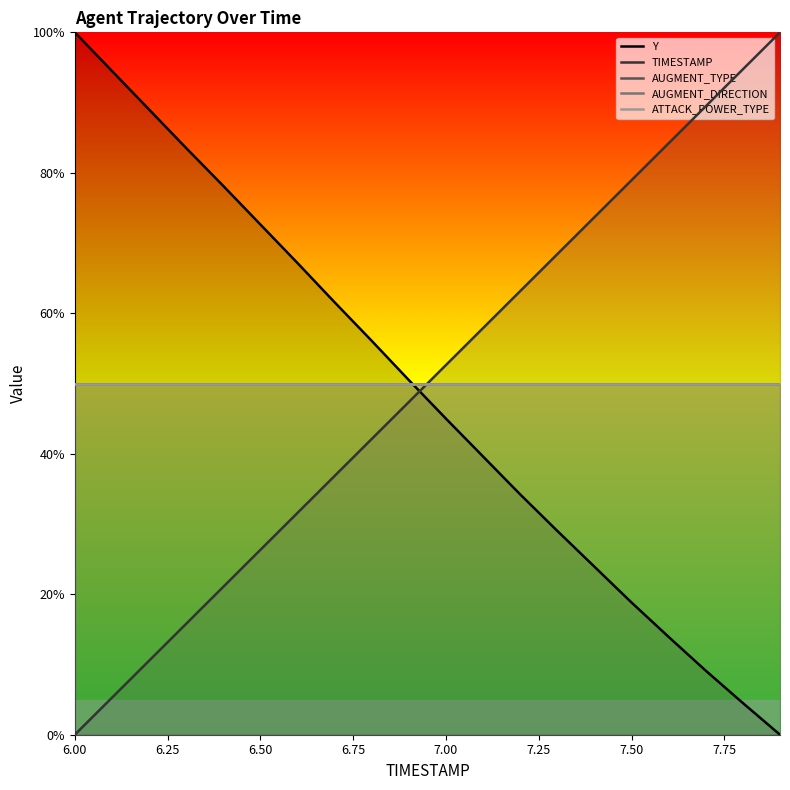

What is the difference between the second highest and second lowest values in the TIMESTAMP series?

89.5